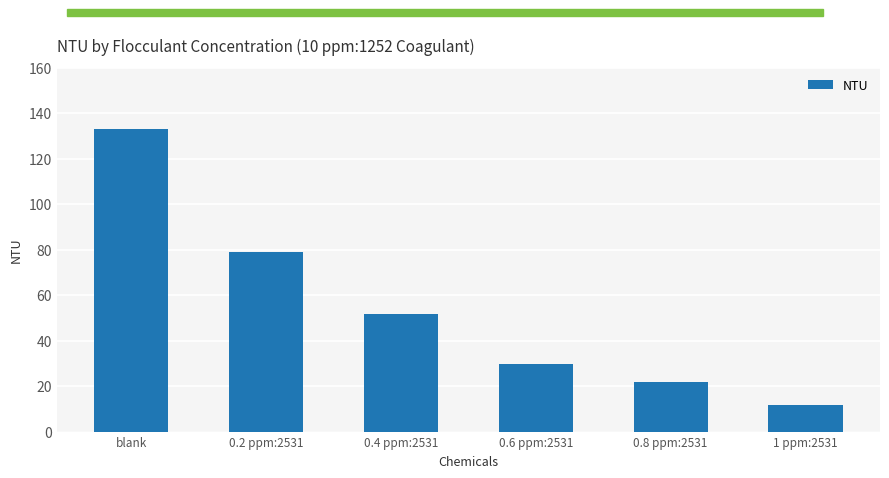

The value at 0.2 ppm:2531 is 79.0. True or false?

True